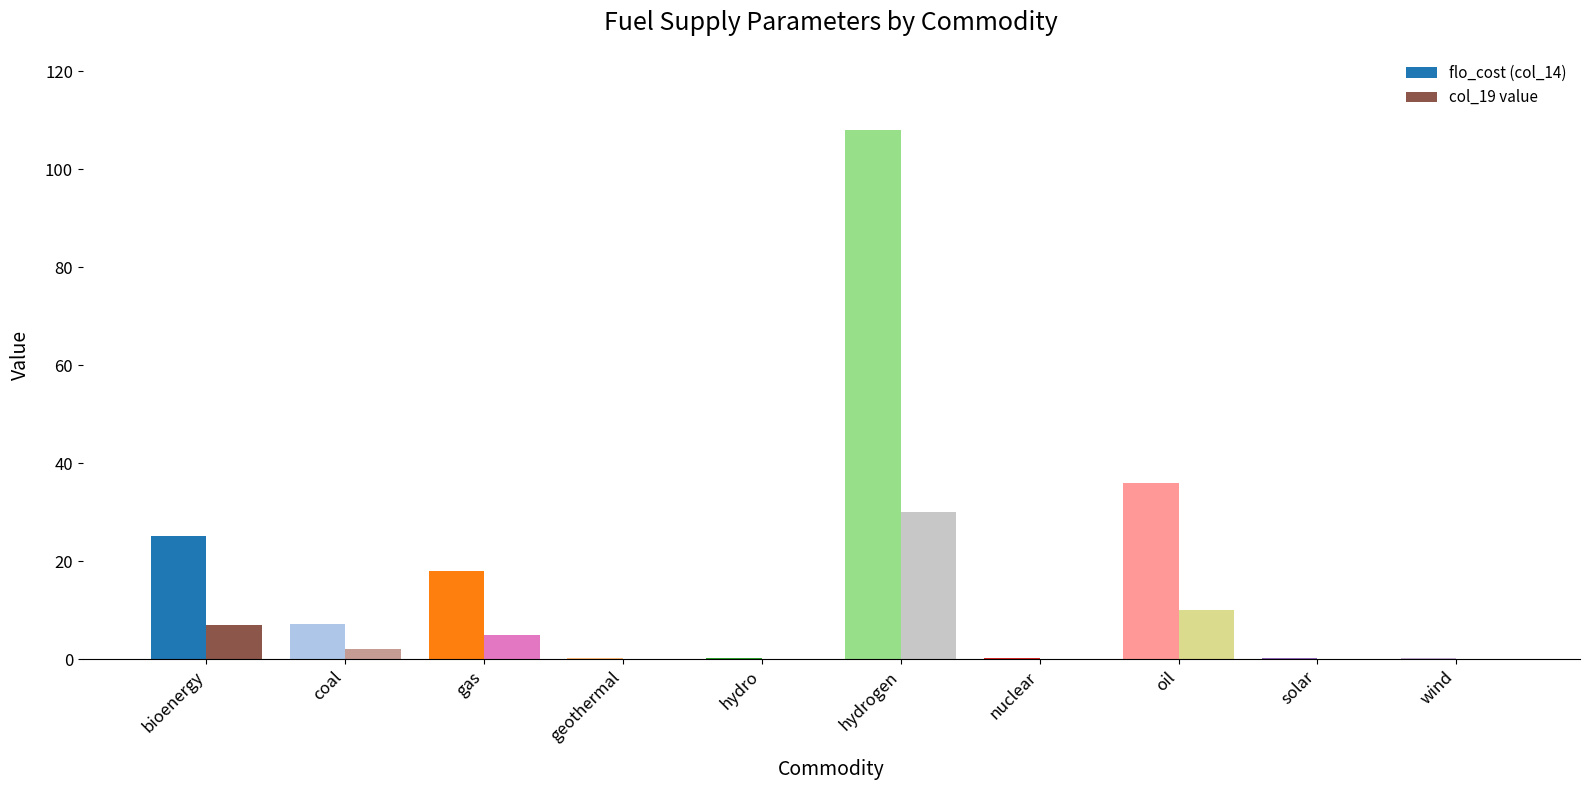

Between hydrogen and nuclear, which series saw the biggest shift?

flo_cost (col_14)